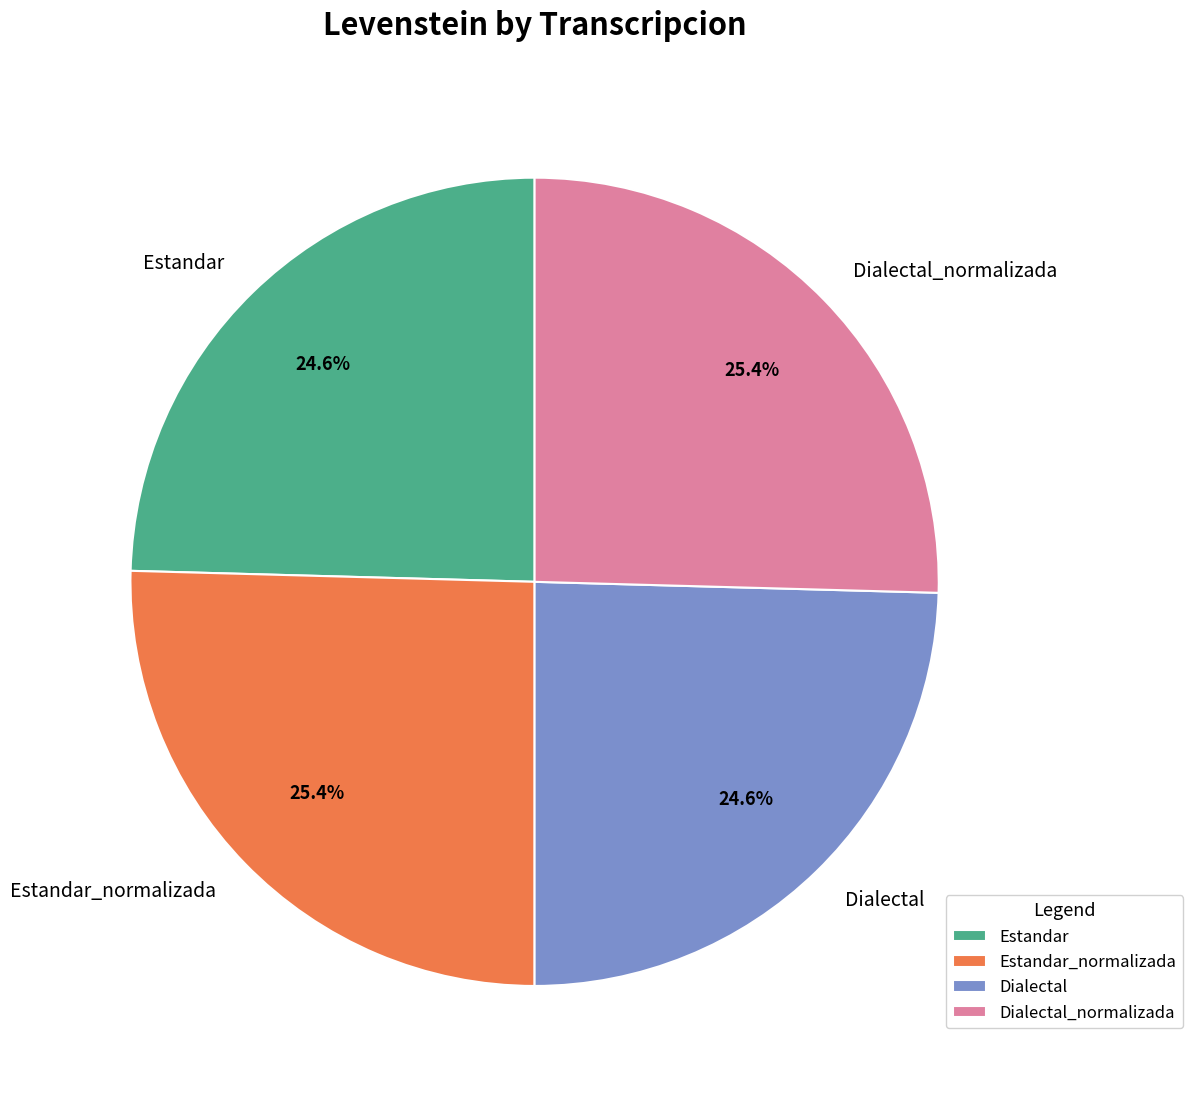

What percentage is the Dialectal_normalizada slice, to the nearest percent?

25%